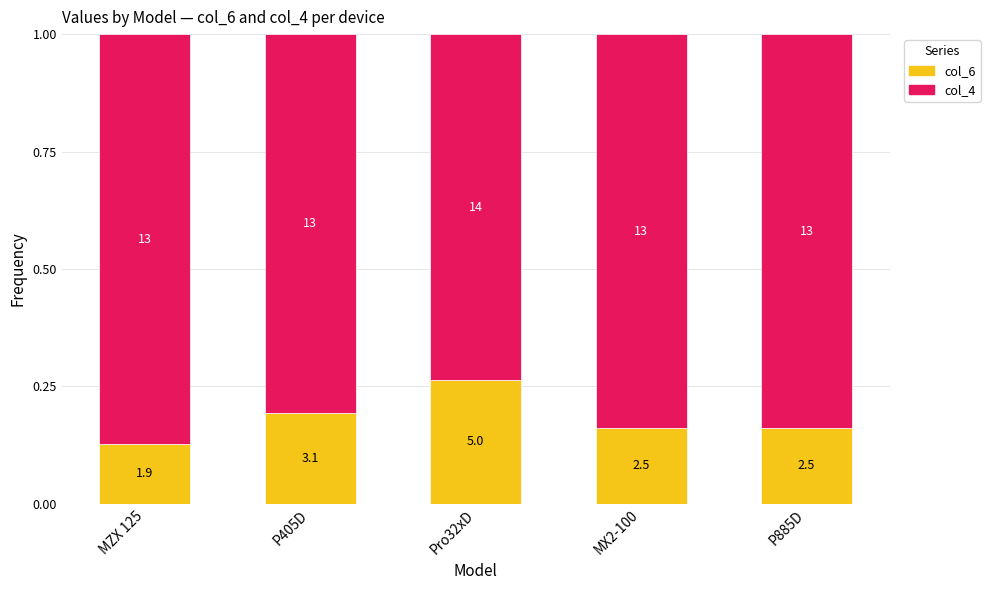

What are all the series names shown in the legend?

col_6, col_4